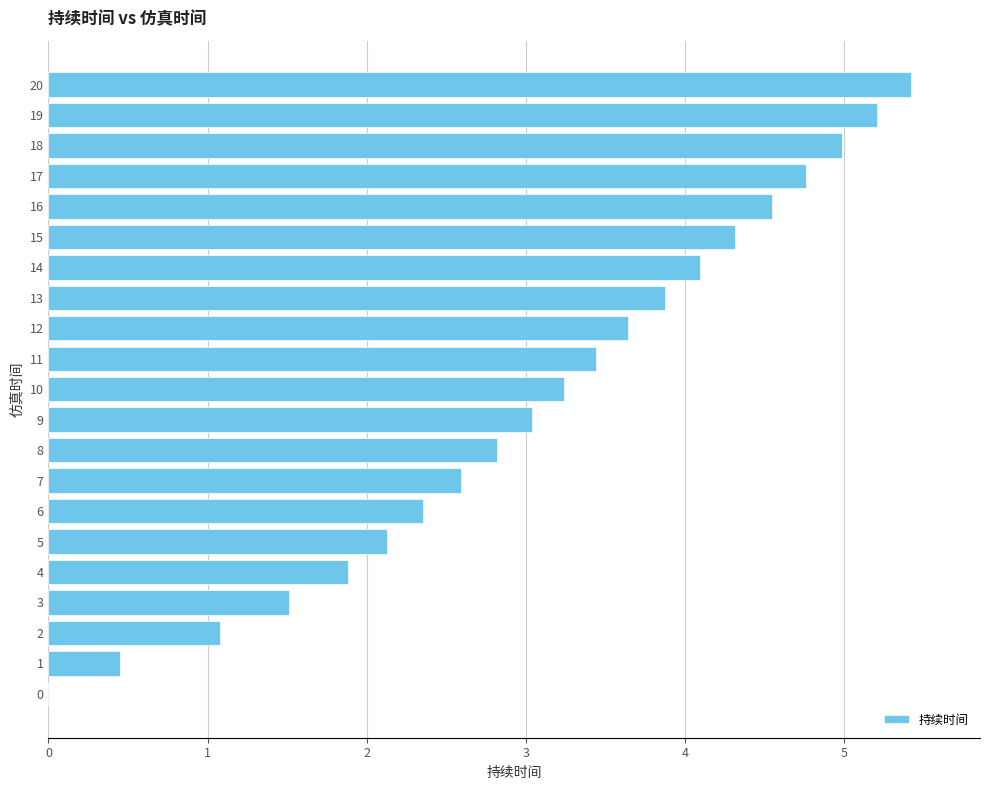

Reading bottom to top, extract all data points from this chart.

0=0.0	1=0.5	2=1.1	3=1.5	4=1.9	5=2.1	6=2.4	7=2.6	8=2.8	9=3.0	10=3.2	11=3.4	12=3.6	13=3.9	14=4.1	15=4.3	16=4.5	17=4.8	18=5.0	19=5.2	20=5.4